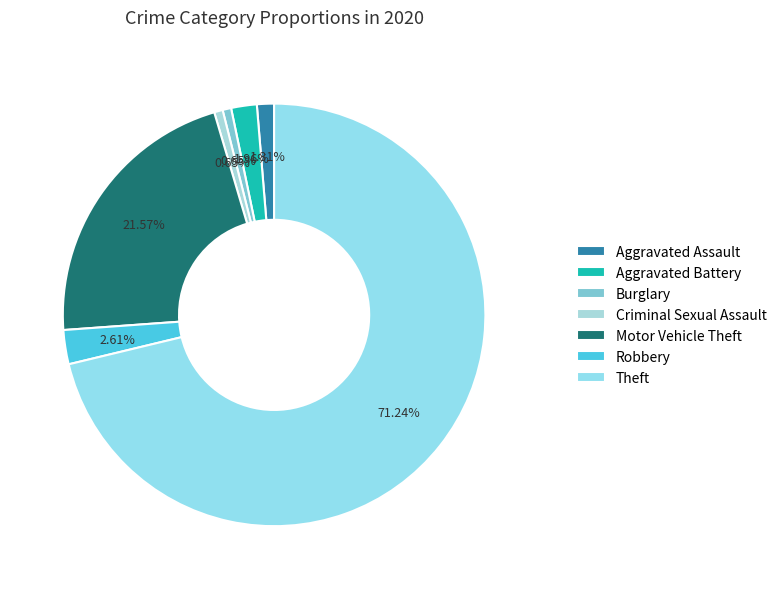

Is it true that Aggravated Assault is 11% of the pie?

False